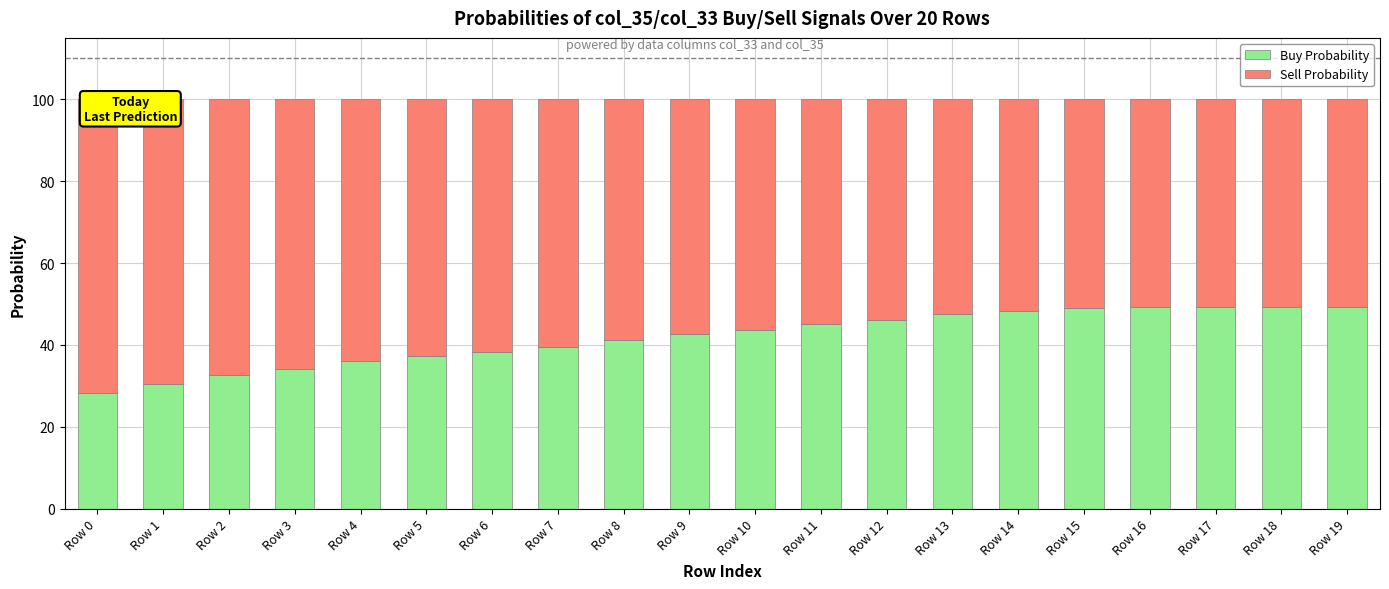

What is the minimum value for Buy Probability?

28.2